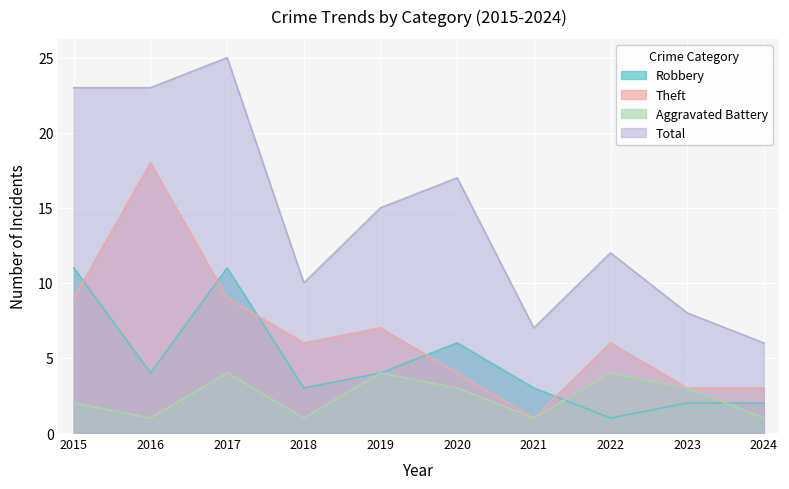

True or false: Total and Aggravated Battery intersect in this chart.

False